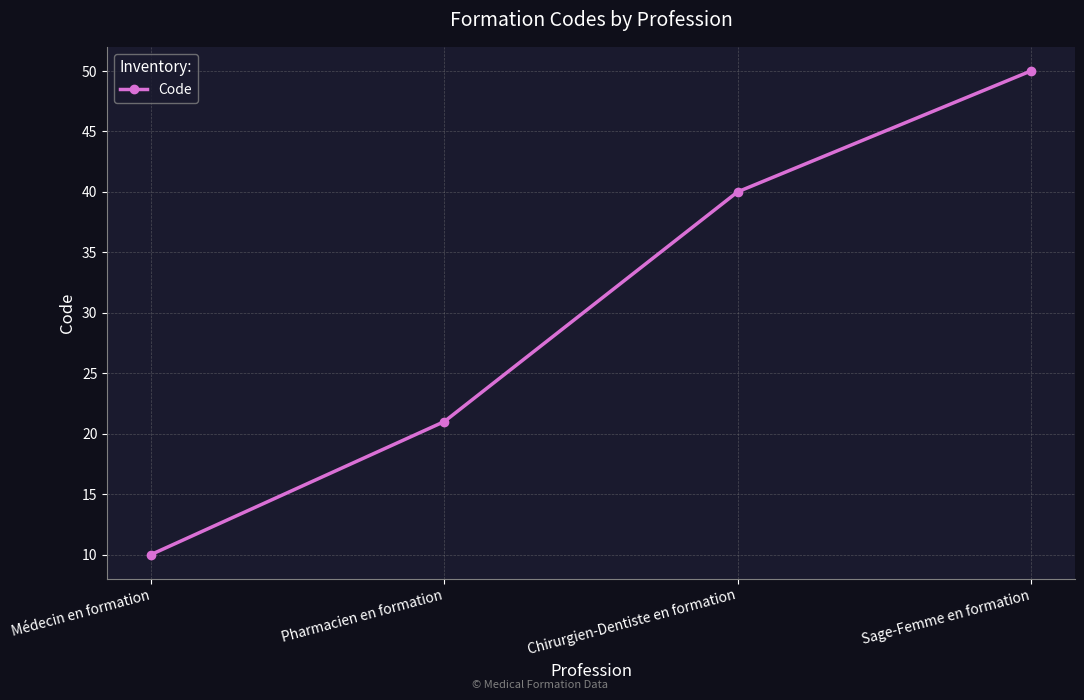

Is it true that the value at Pharmacien en formation is 21?

True